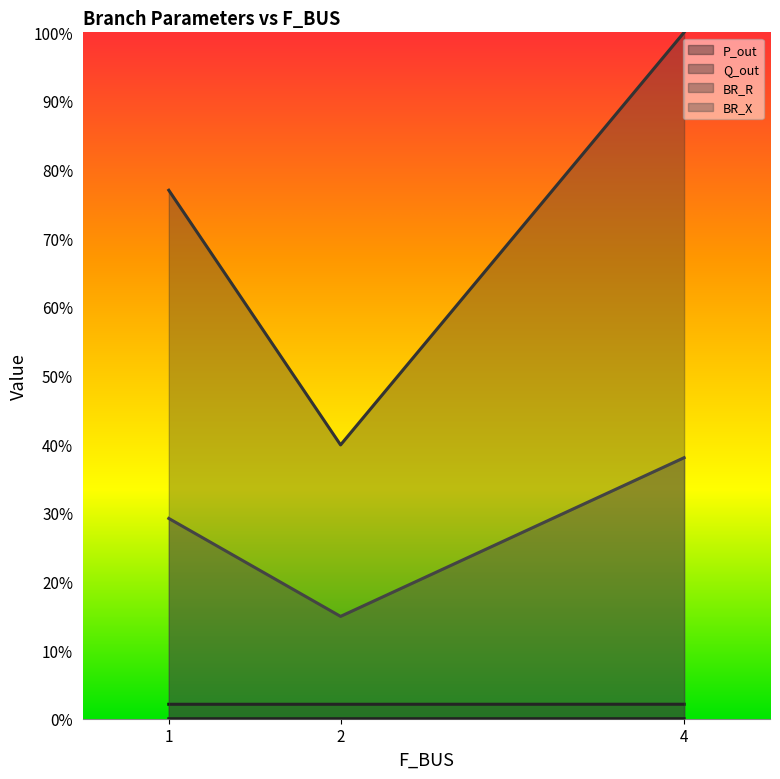

How many lines are shown in the chart?

4